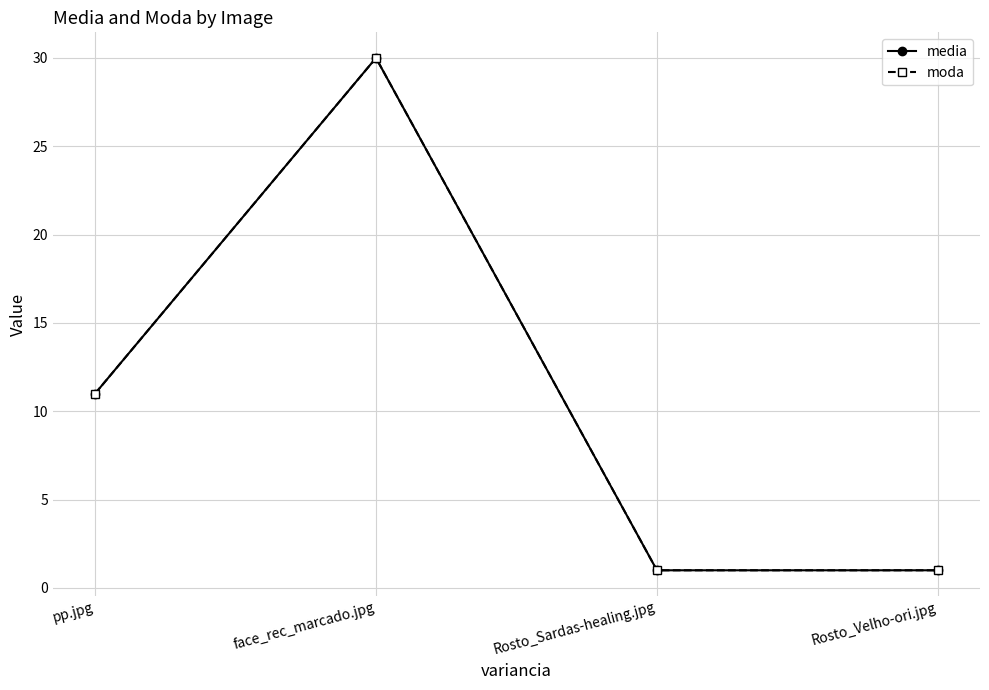

Between face_rec_marcado.jpg and Rosto_Velho-ori.jpg, which series saw the biggest shift?

media